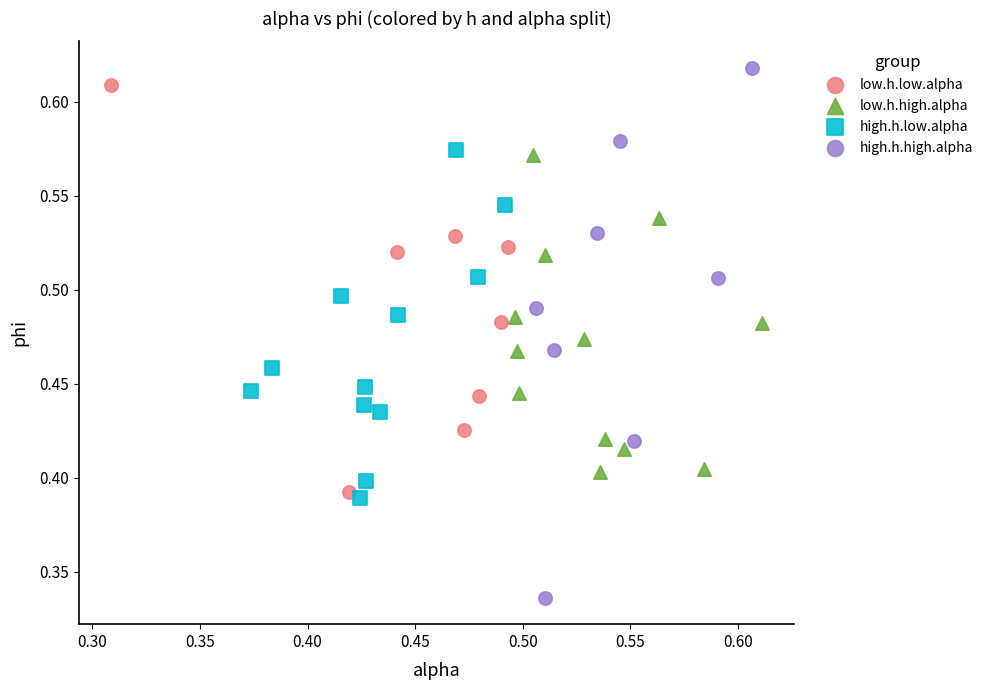

Which series has the widest spread of Y values?

high.h.high.alpha